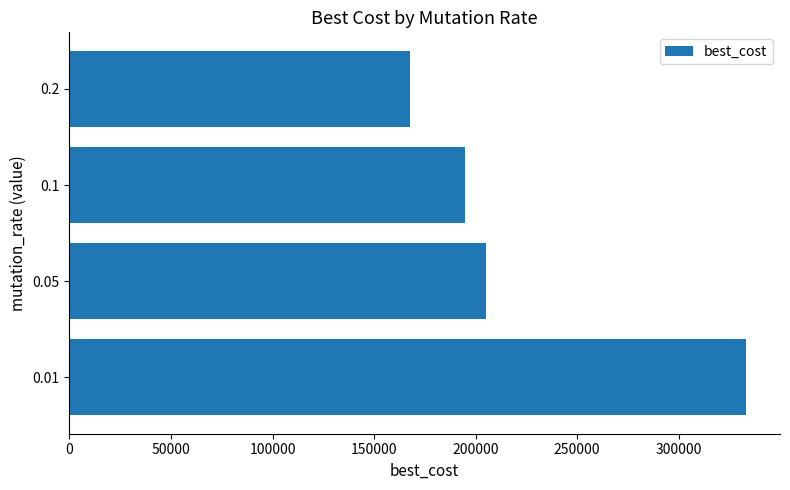

What is the greatest value displayed?

333216.7